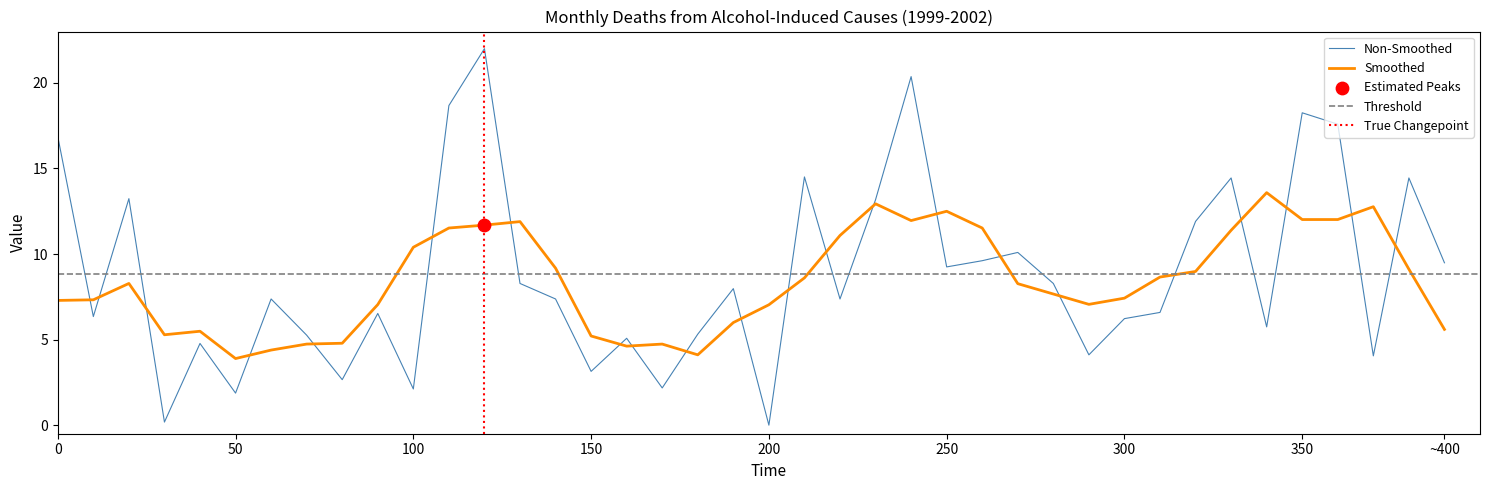

What is the change in value from 1999/02 to 2002/03?

+8.1